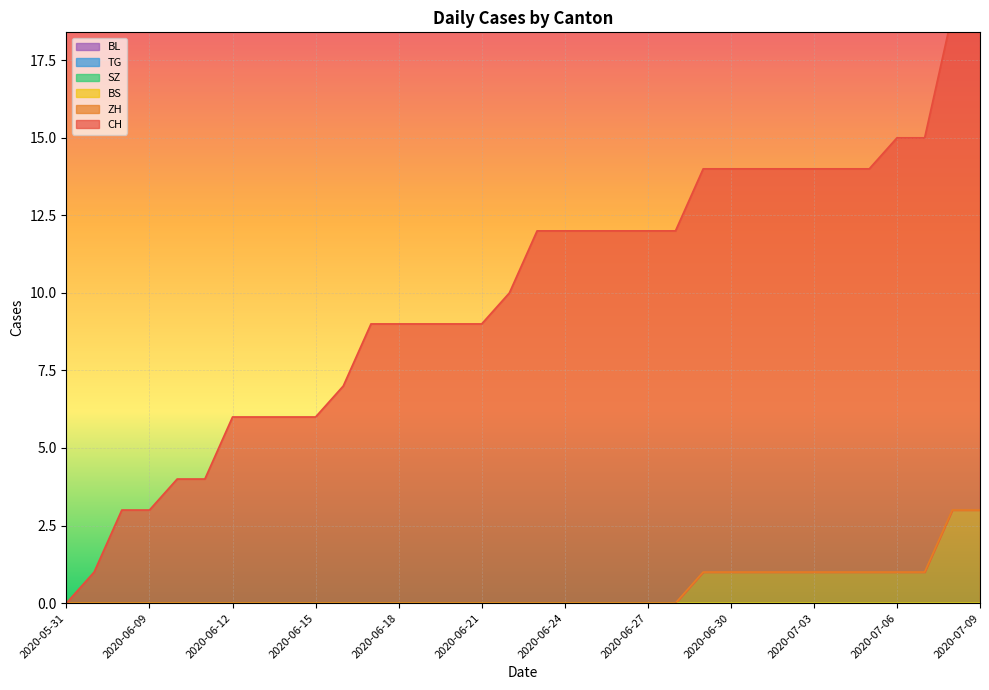

True or false: ZH has more than 2 interior local peaks.

False